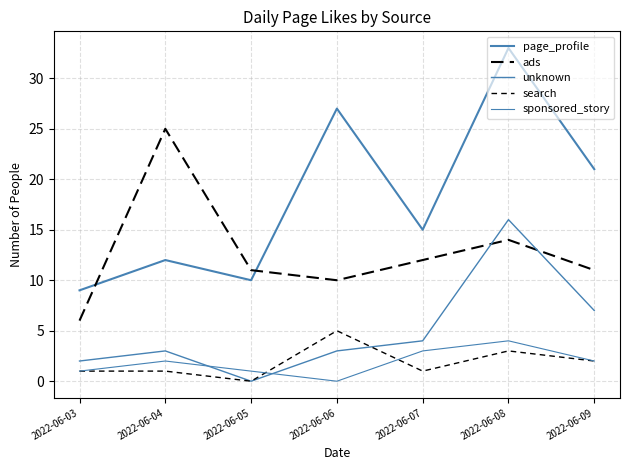

Reading left to right, what are all the values shown in this chart?

page_profile: 9	12	10	27	15	33	21
ads: 6	25	11	10	12	14	11
unknown: 2	3	0	3	4	16	7
search: 1	1	0	5	1	3	2
sponsored_story: 1	2	1	0	3	4	2